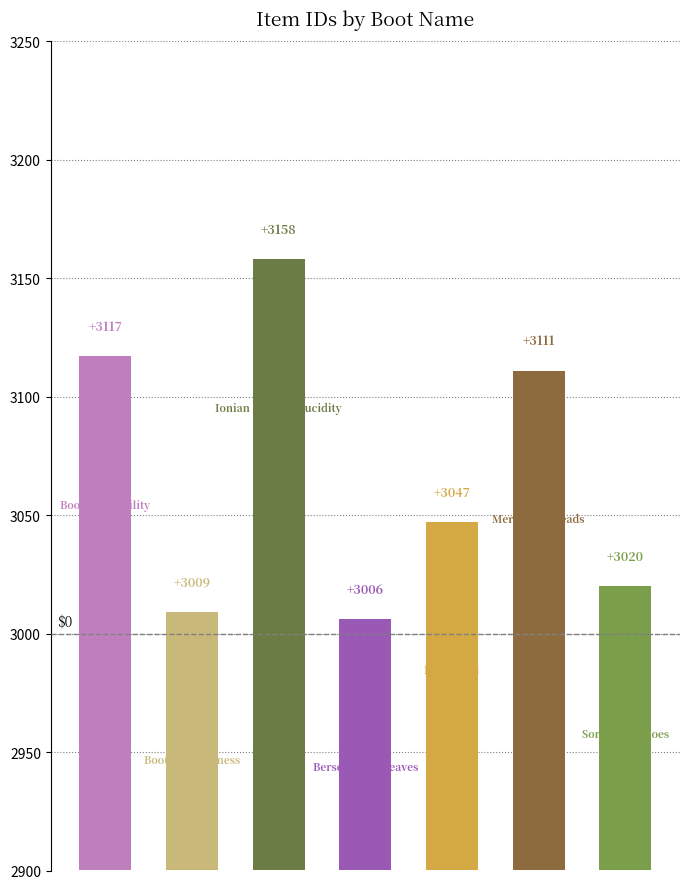

How many data points are less than 3047?

3